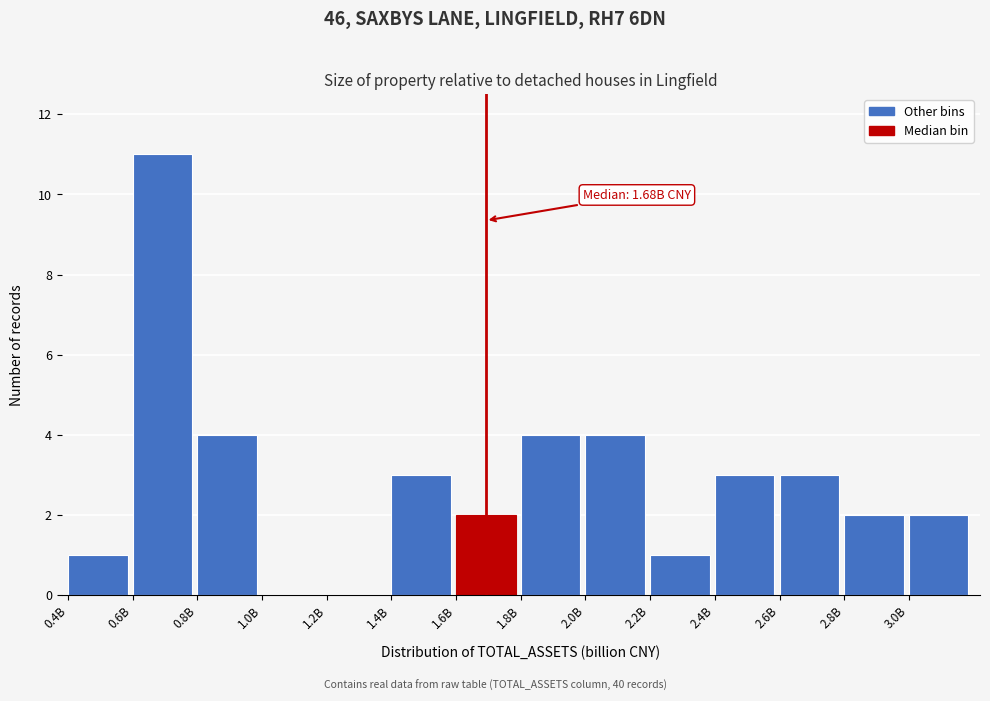

Reading left to right, list all the values displayed in this chart.

0.4B=1	0.6B=11	0.8B=4	1.0B=0	1.2B=0	1.4B=3	1.6B=2	1.8B=4	2.0B=4	2.2B=1	2.4B=3	2.6B=3	2.8B=2	3.0B=2